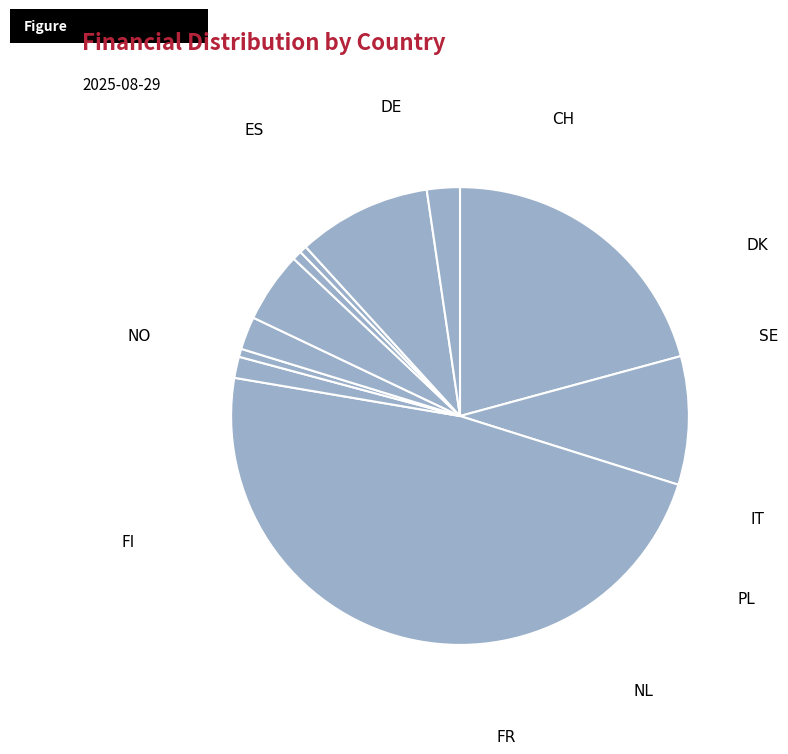

Between NO and SE, which is larger?

NO